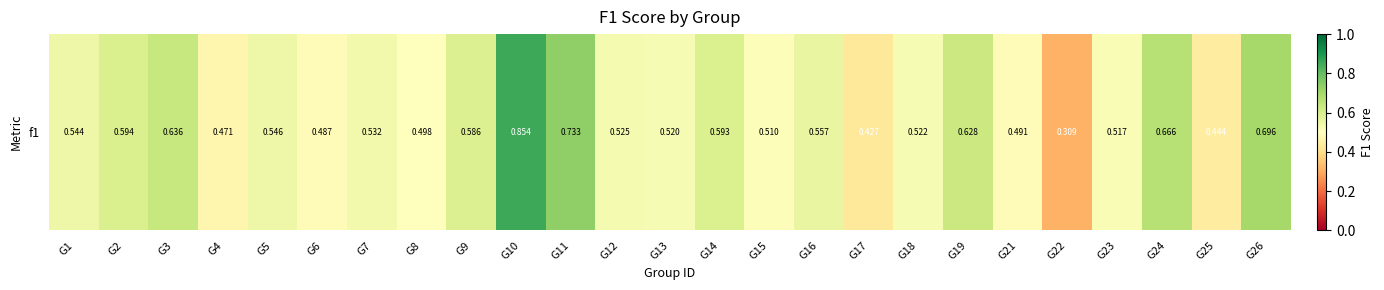

The value at G14 is 0.2. True or false?

False